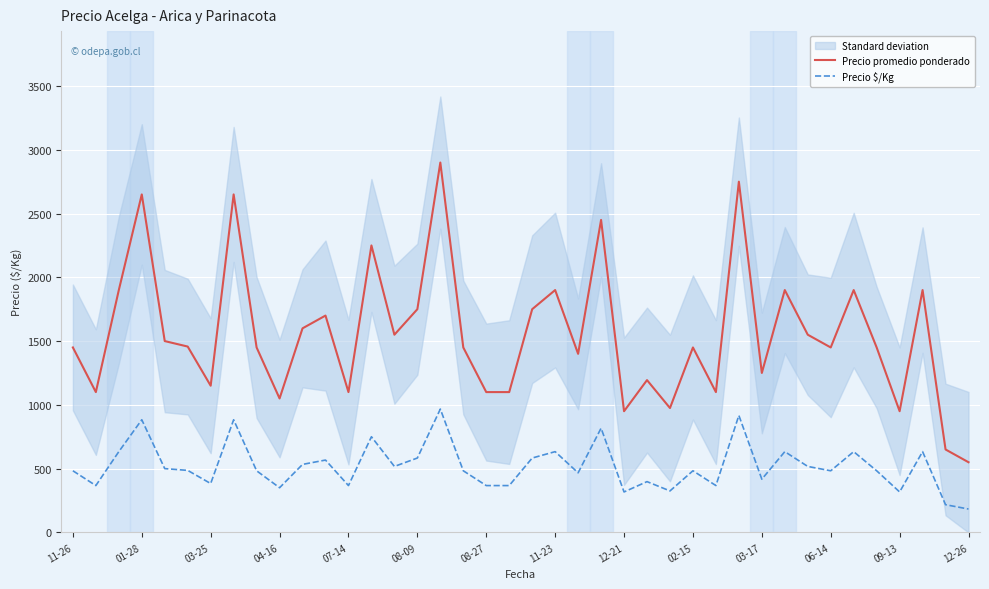

What is the difference between the Precio \$/Kg values at 22 and 31?

166